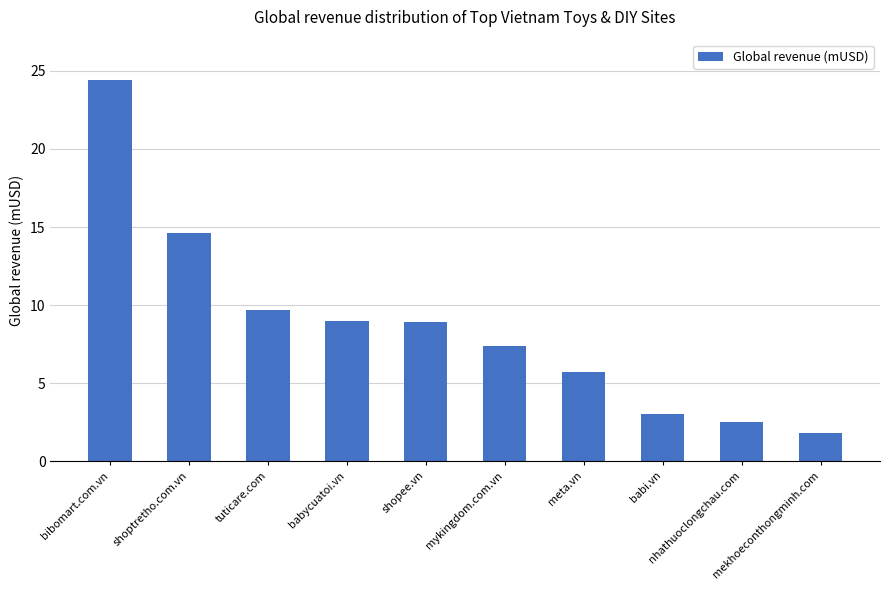

Where does the data first go above 8?

bibomart.com.vn